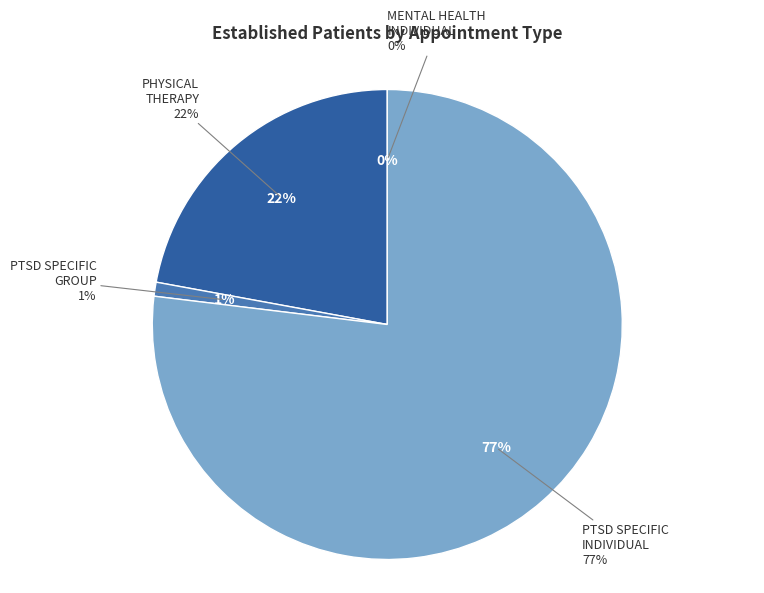

What is the largest slice in the pie chart?

PTSD SPECIFIC INDIVIDUAL PROGRAMS